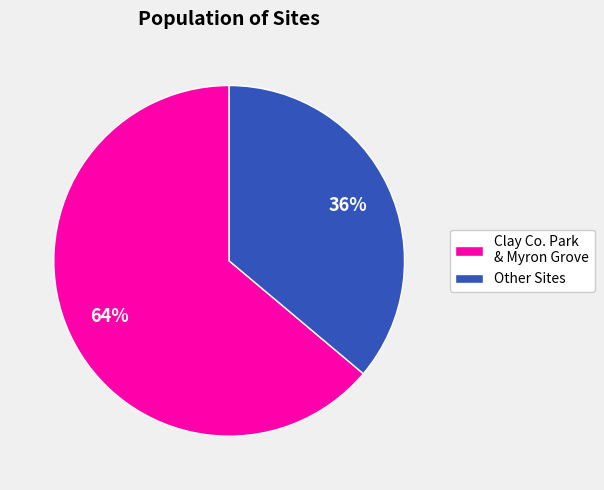

Is there any slice that represents more than half of the pie?

Yes